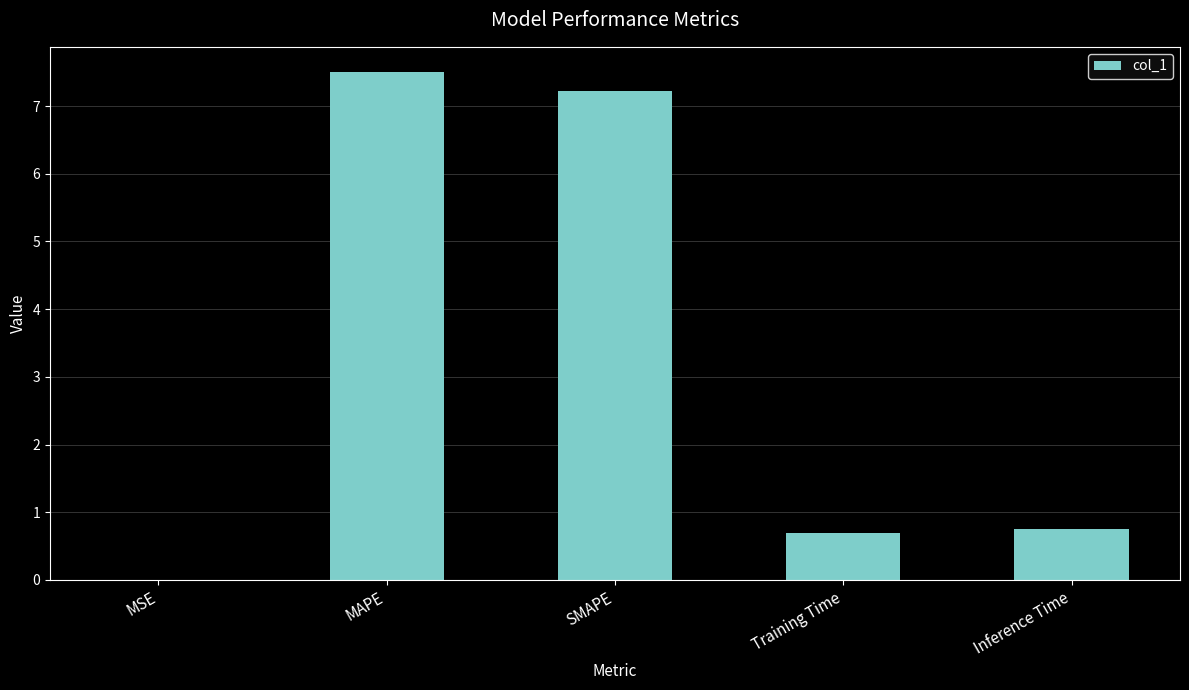

The chart shows a value of 7.2 at SMAPE. True or false?

True